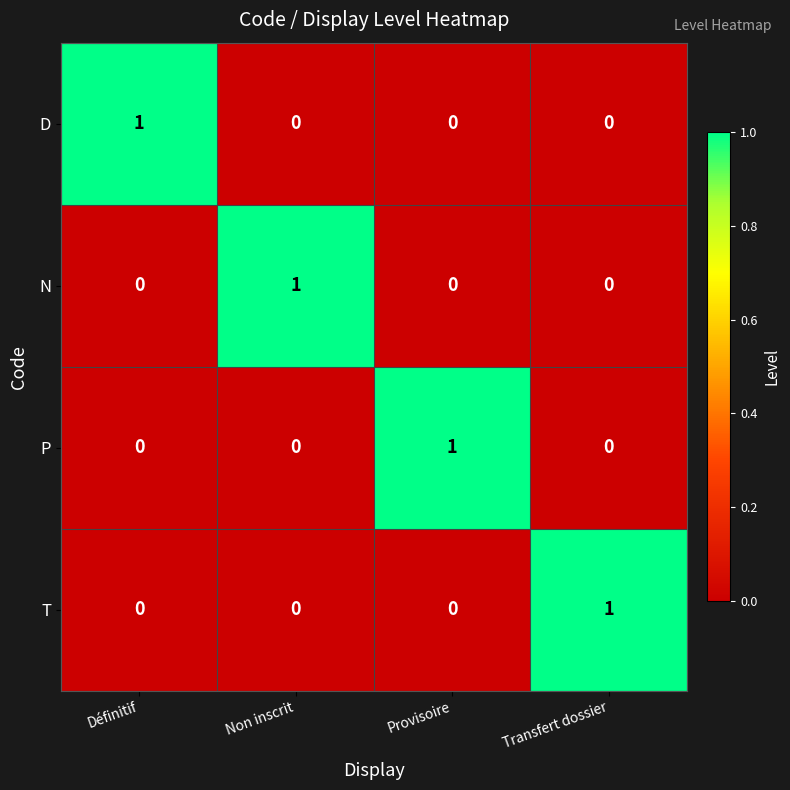

The P series shows 0 at Transfert dossier. True or false?

True